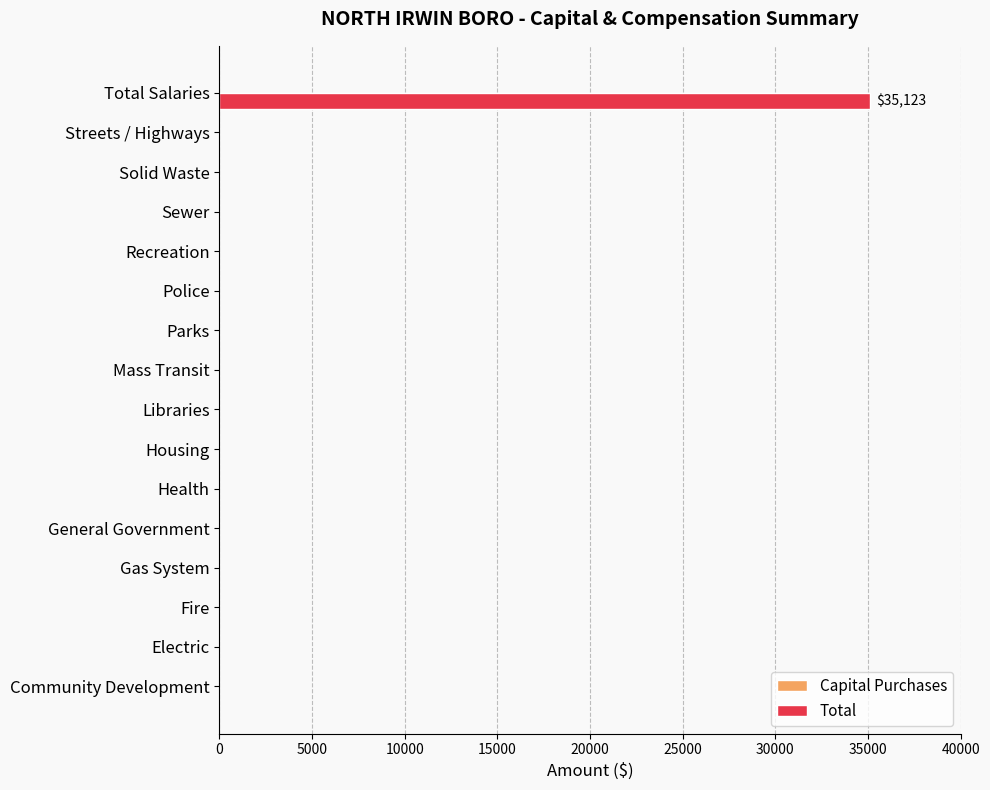

Are the bars horizontal?

Yes